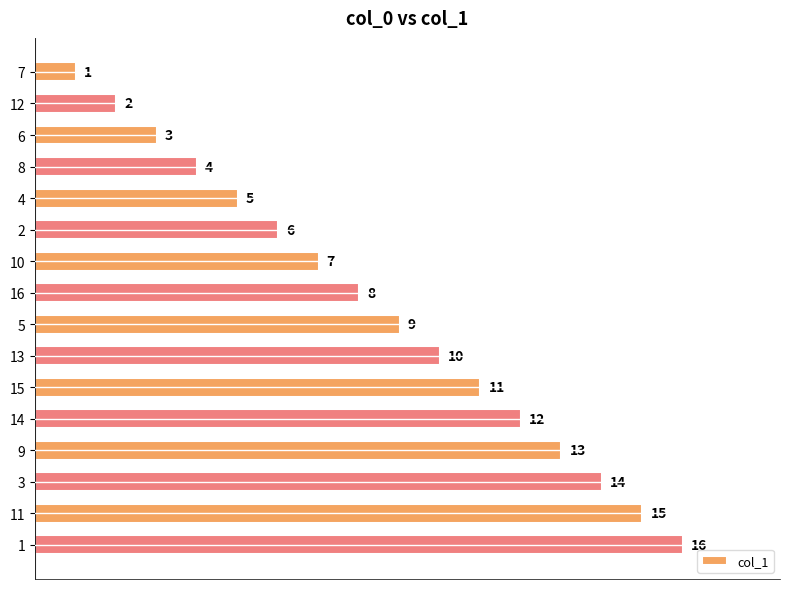

True or false: the data shows 5 at 11.

False